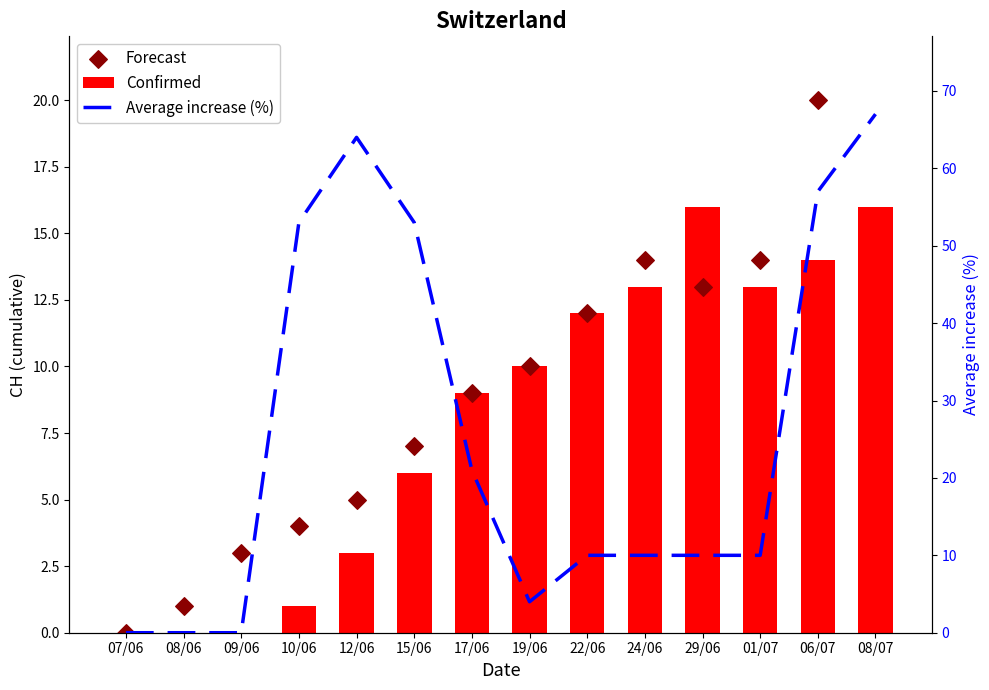

At how many categories does at least one series exceed 44?

5